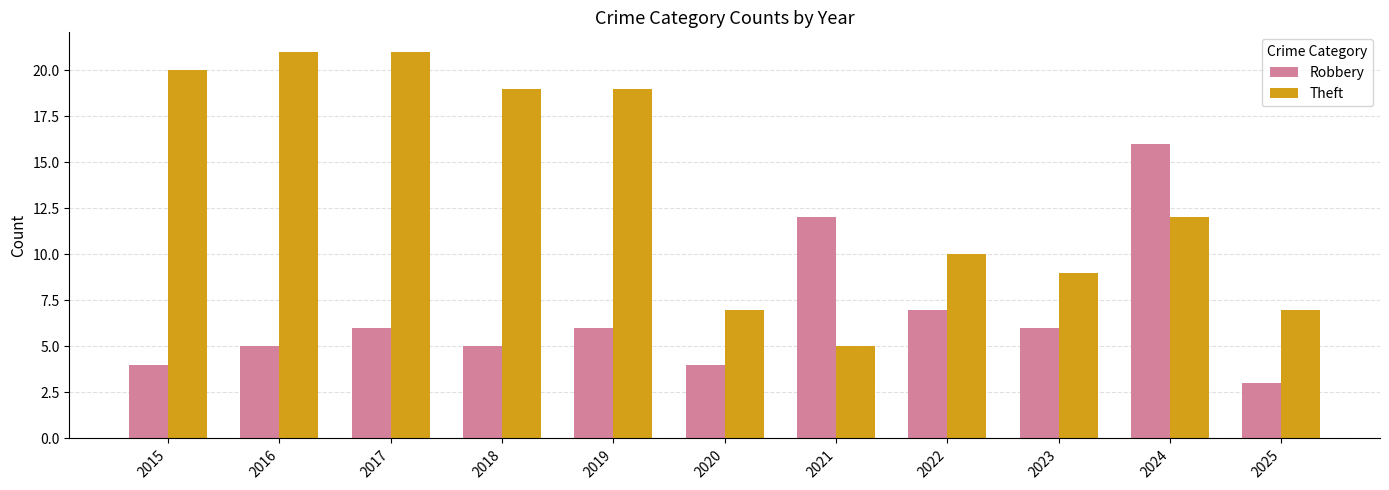

What are all the series names shown in the legend?

Robbery, Theft